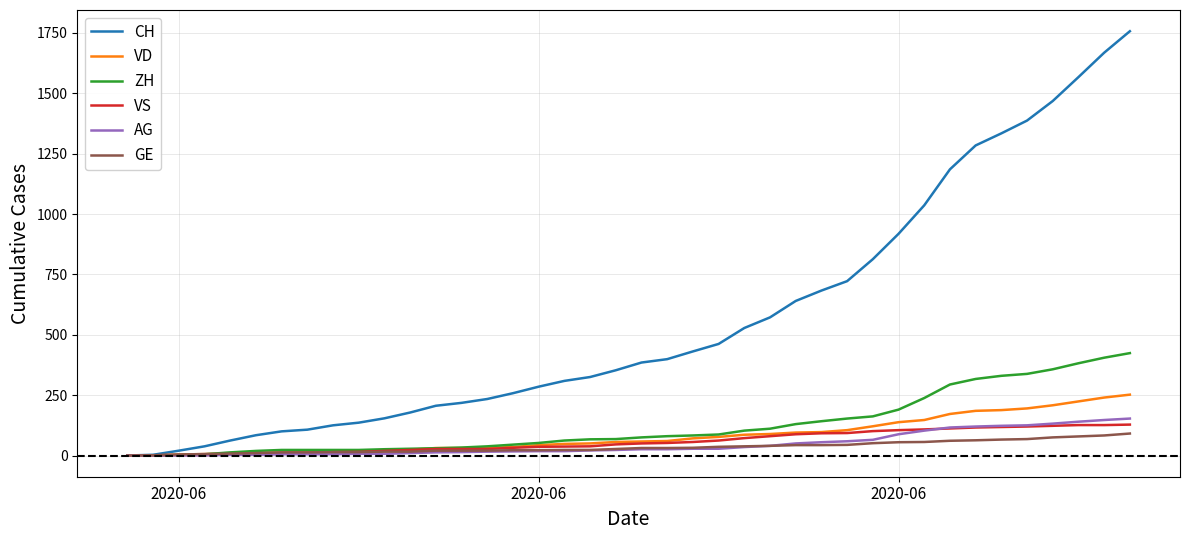

What is the greatest value displayed?

1757